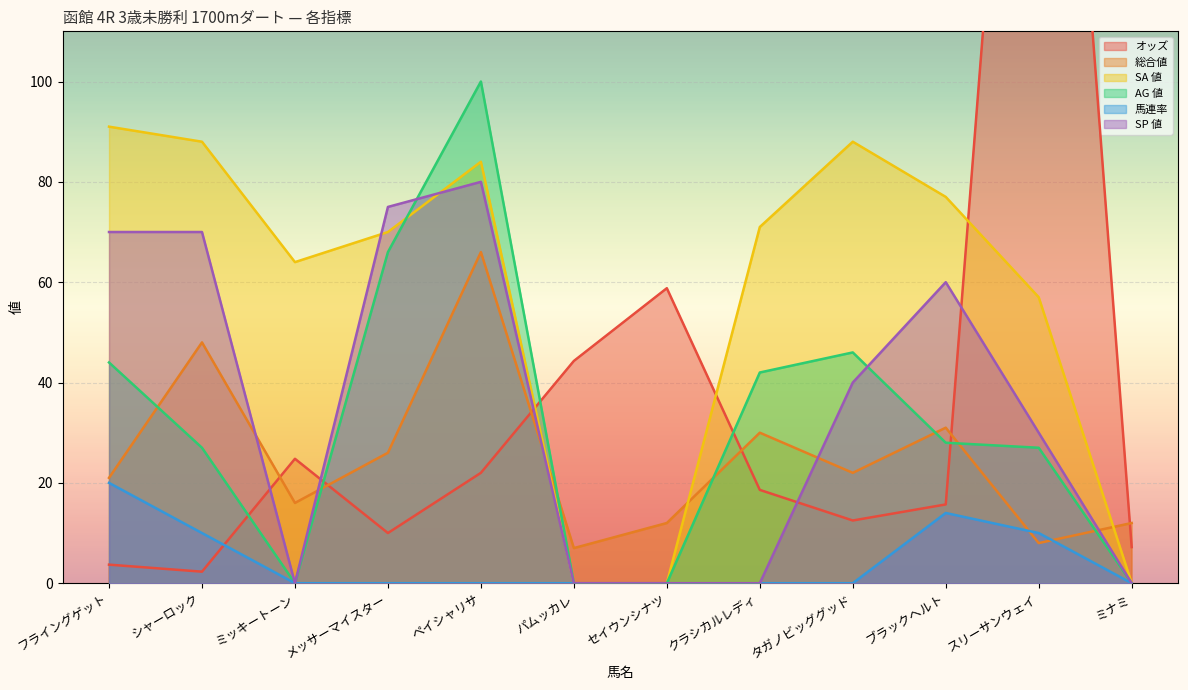

Which series has the largest total across all categories?

SA 値